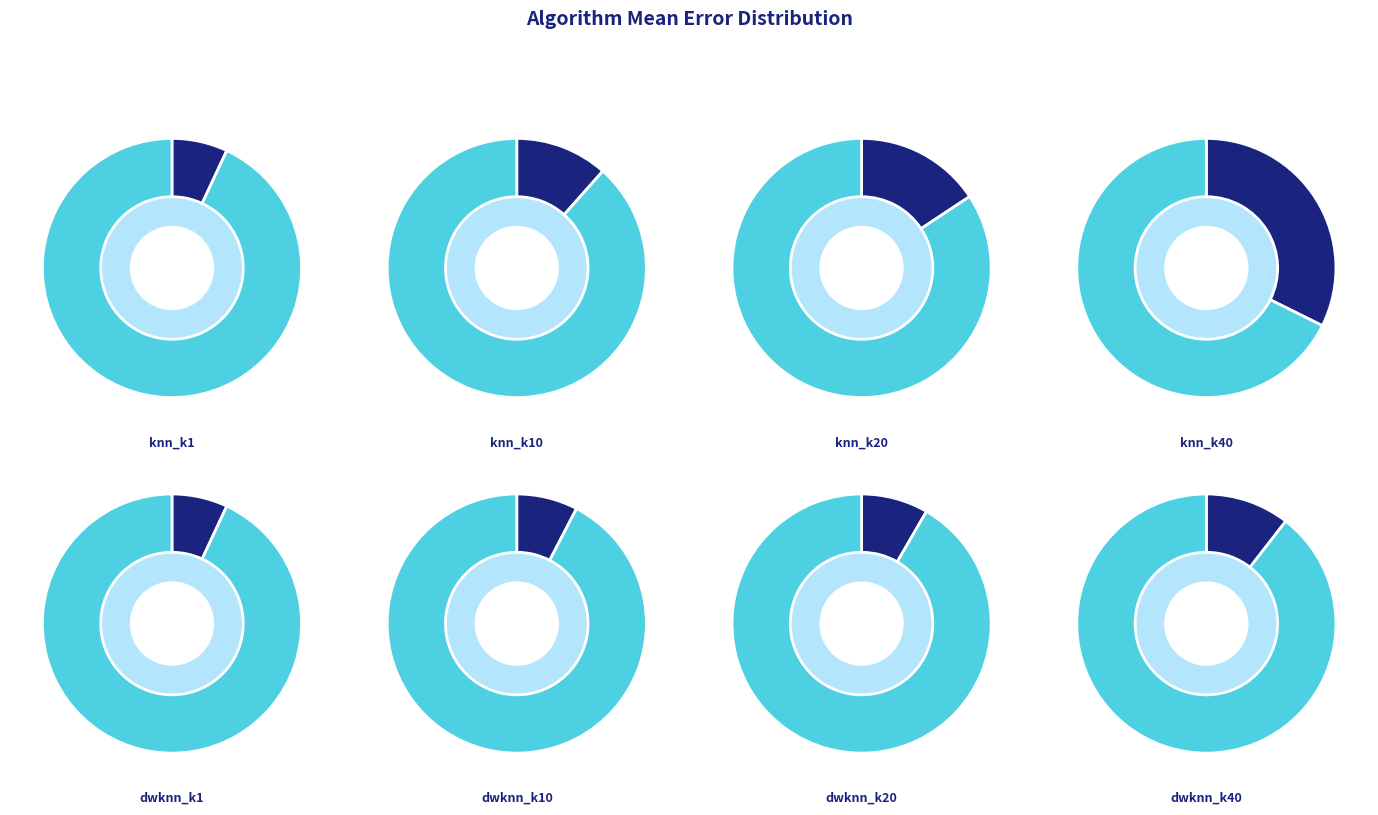

True or false: knn_k40 accounts for 45% of the total.

False